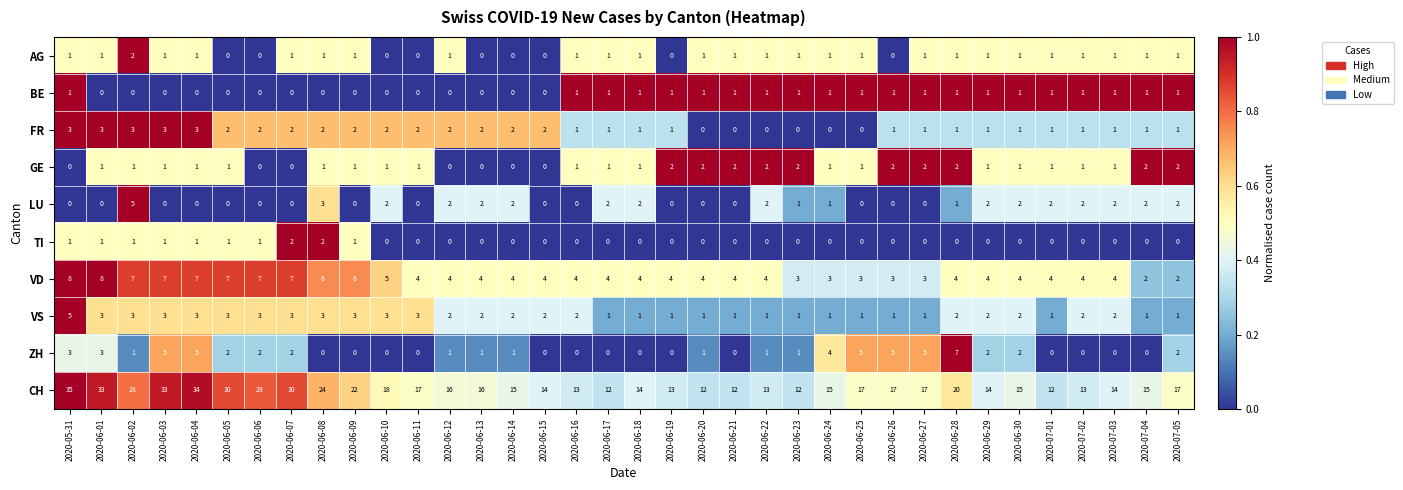

True or false: LU has a value of 2 at 2020-06-12.

True